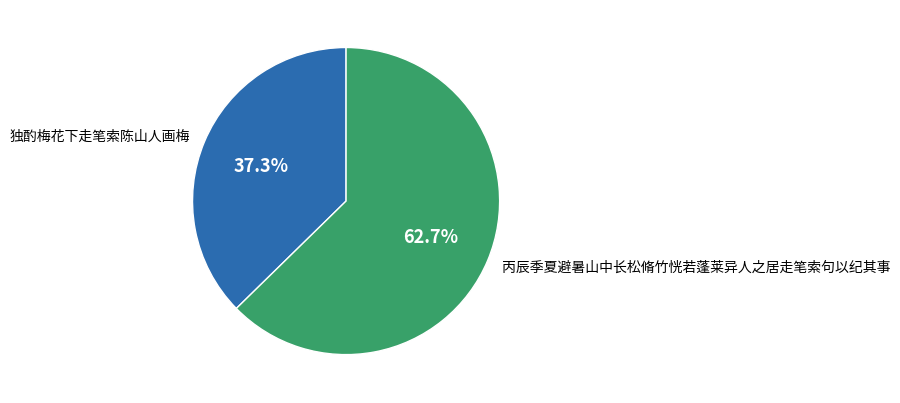

Count the number of slices in the pie.

2